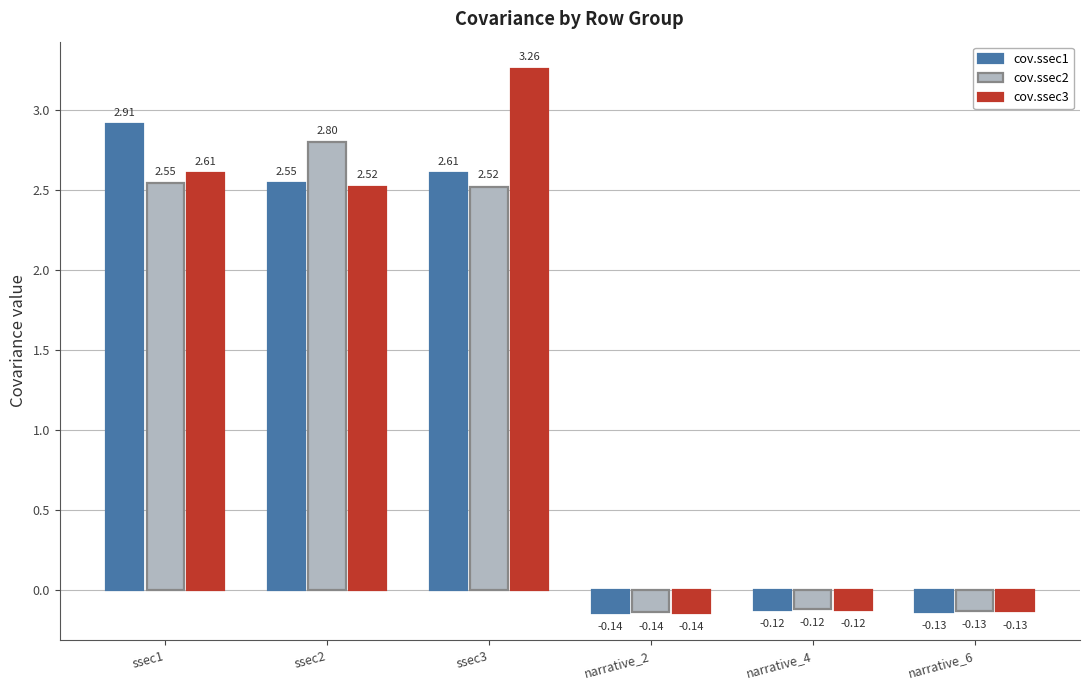

True or false: cov.ssec3 has a value of 4.1 at ssec1.

False